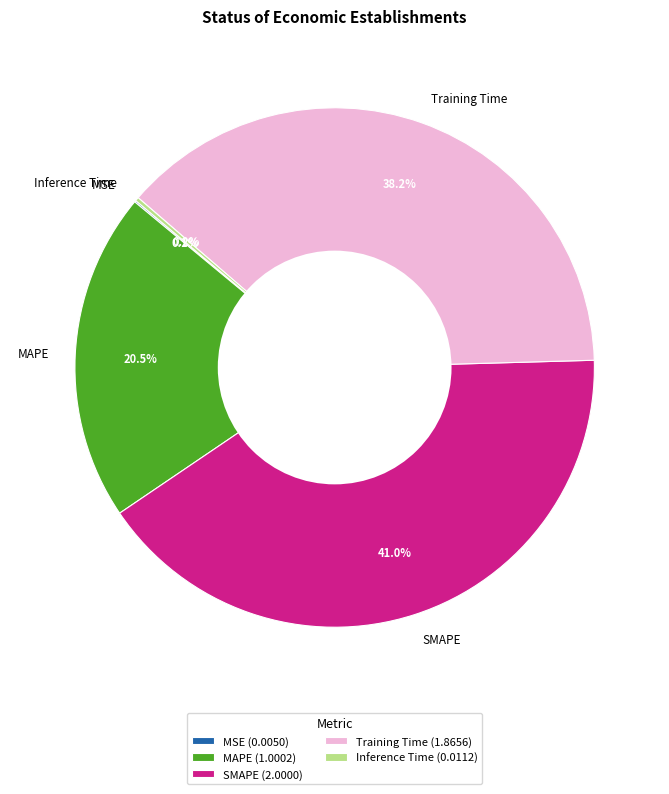

Do Training Time and SMAPE together represent more than half of the pie?

Yes